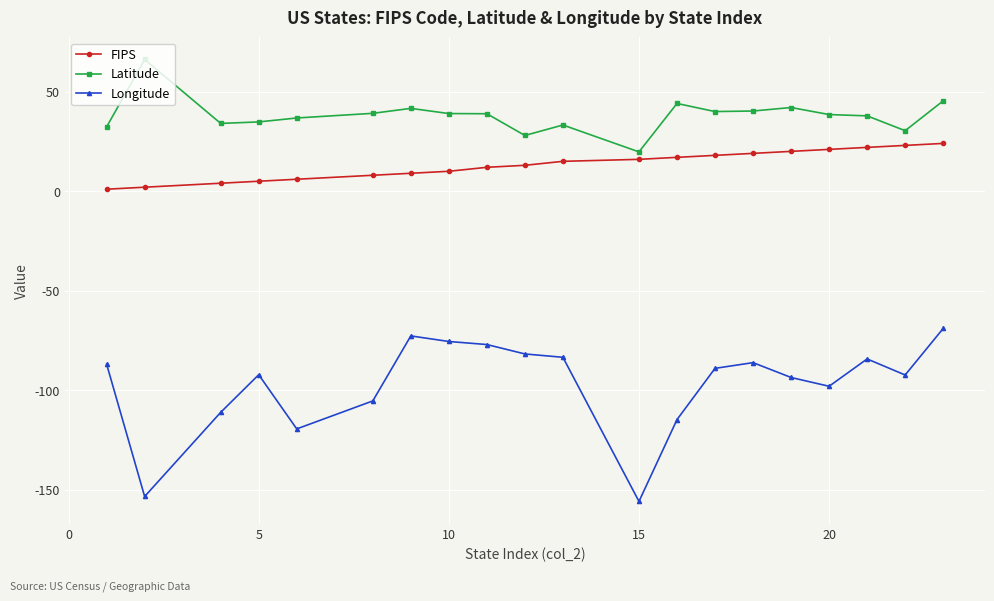

What is the sum of all FIPS values?

265.0